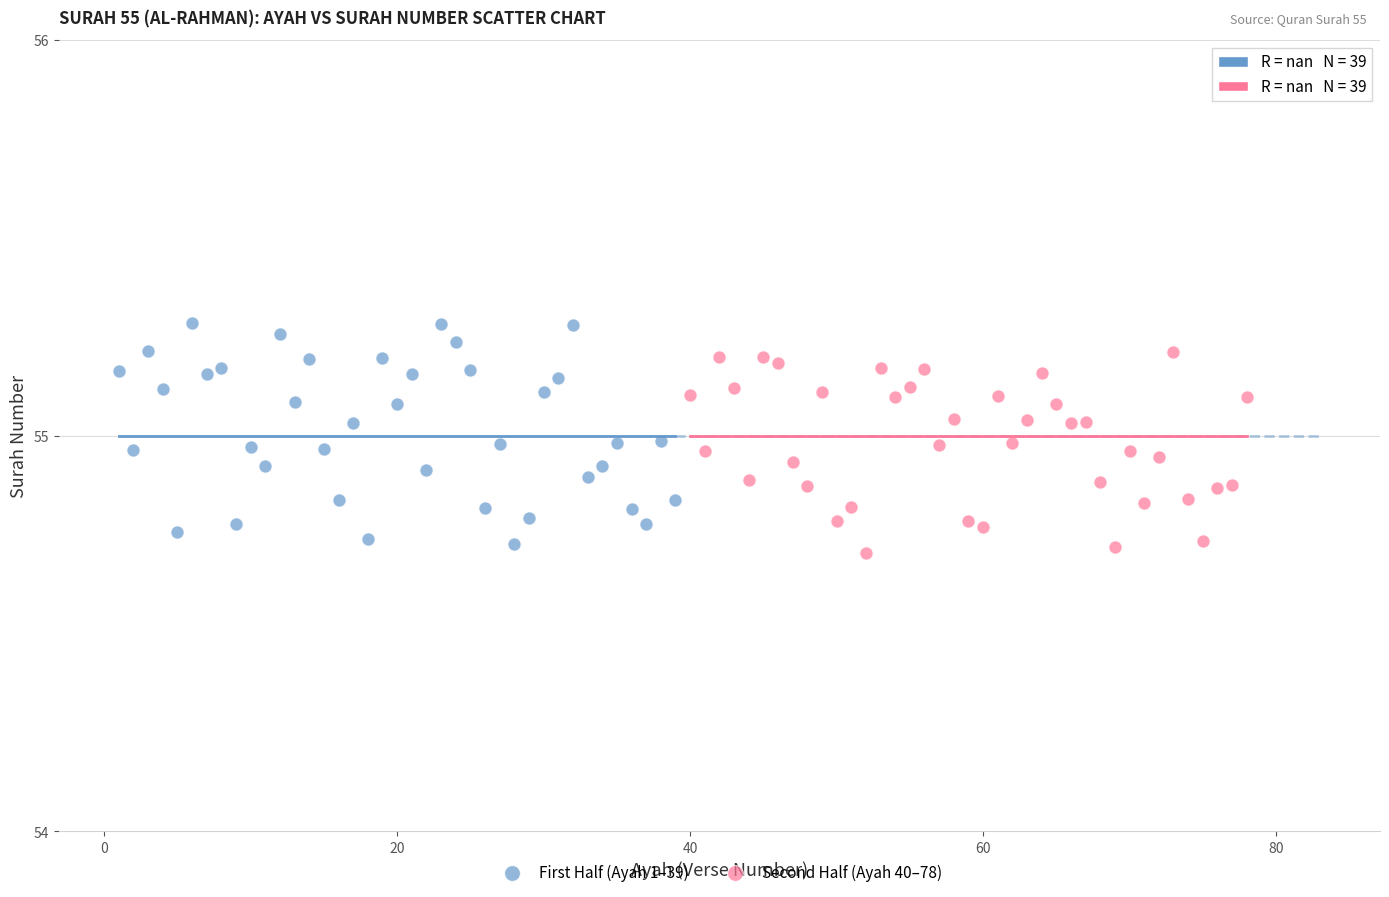

Which series reaches the maximum Y coordinate?

First Half (Ayah 1–39)